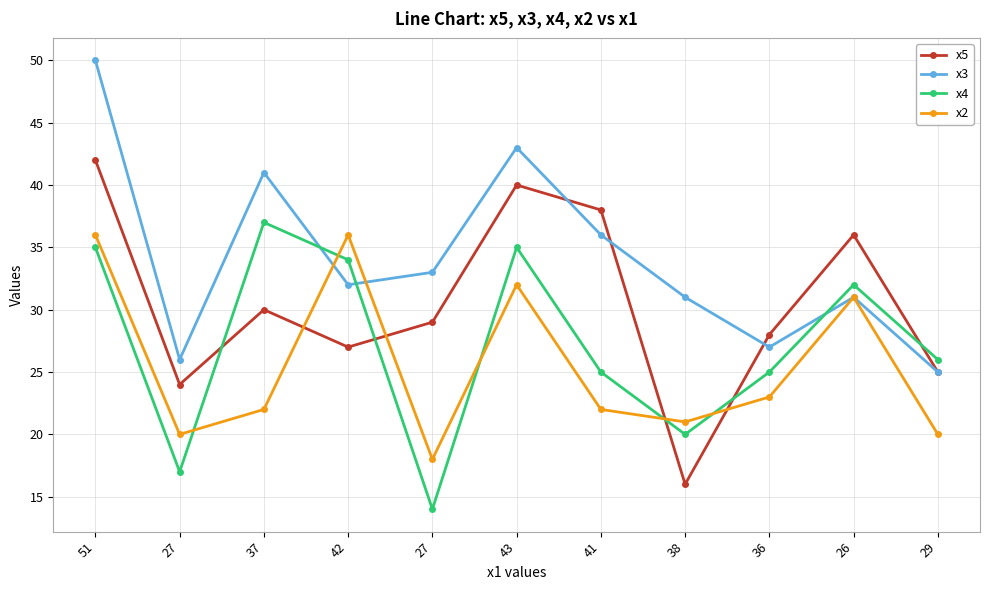

Where do x5 and x4 first cross each other?

27 and 37